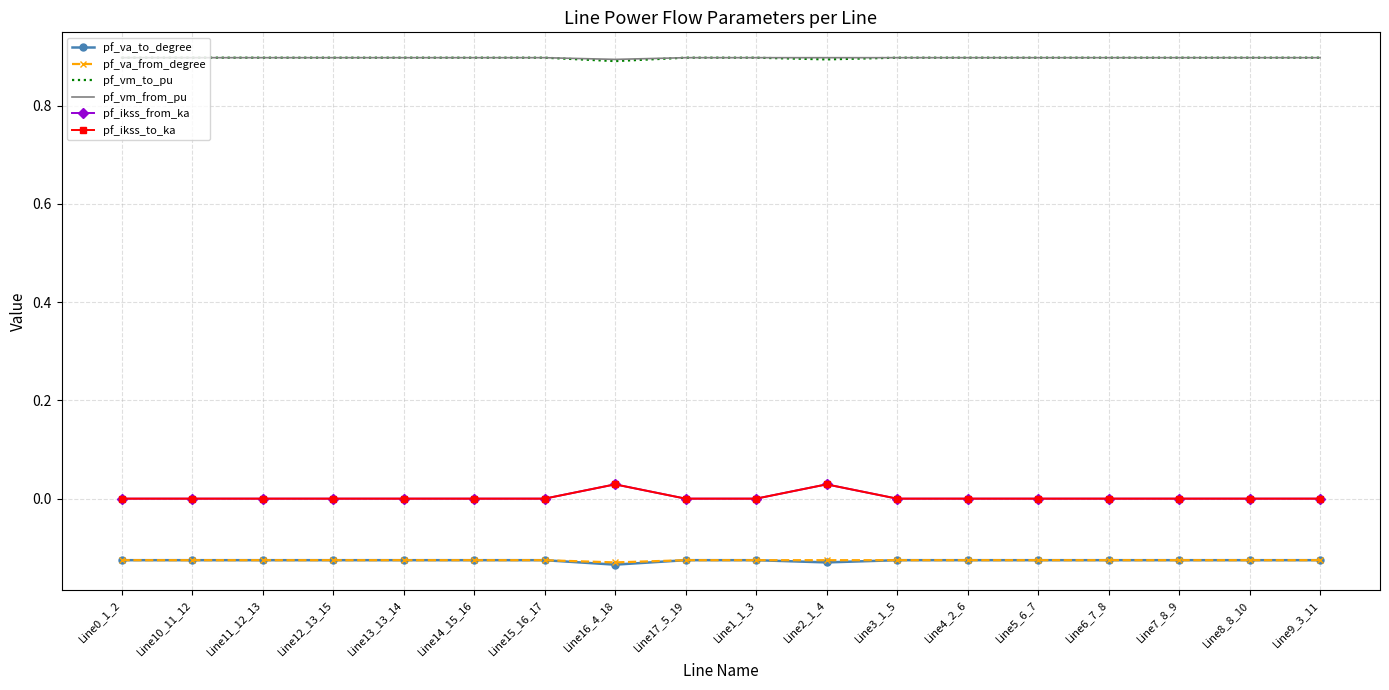

What is the value of the pf_vm_to_pu point at the 7th from the left?

0.9